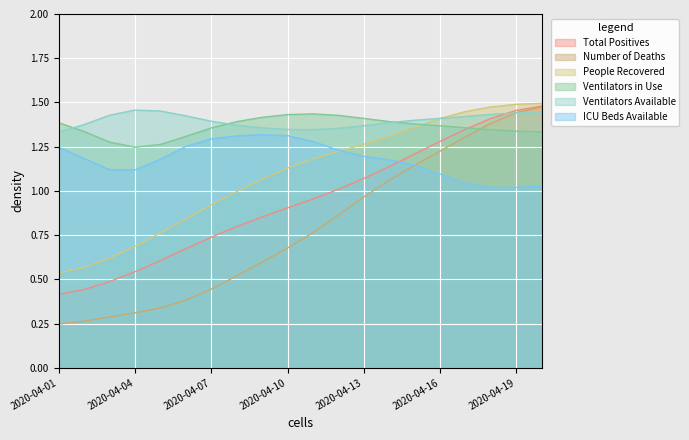

True or false: ICU Beds Available has a value of 1.2 at 2020-04-13.

True